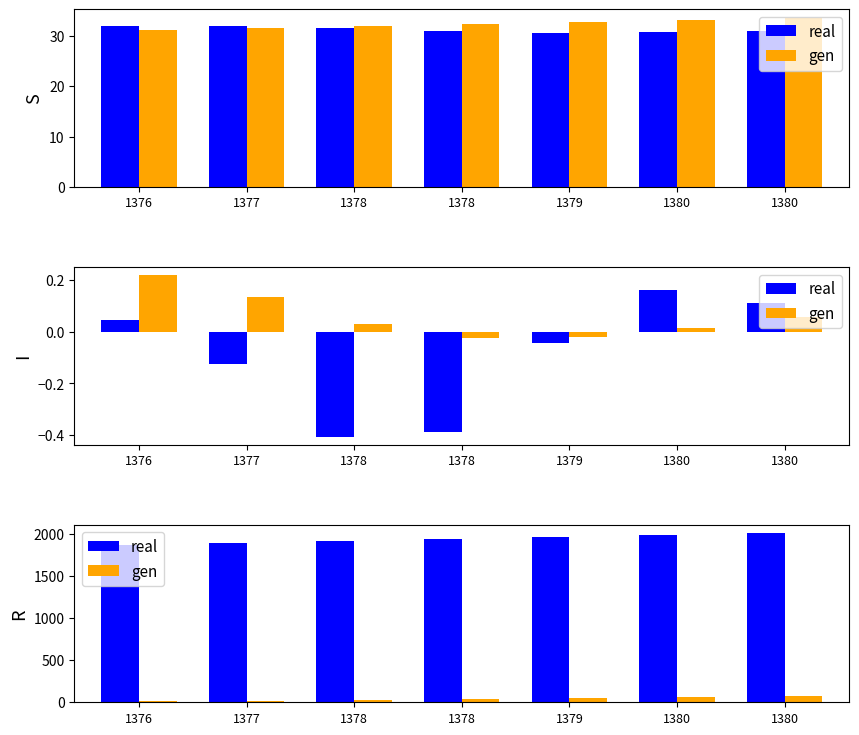

What is the average value of the gen series?

40